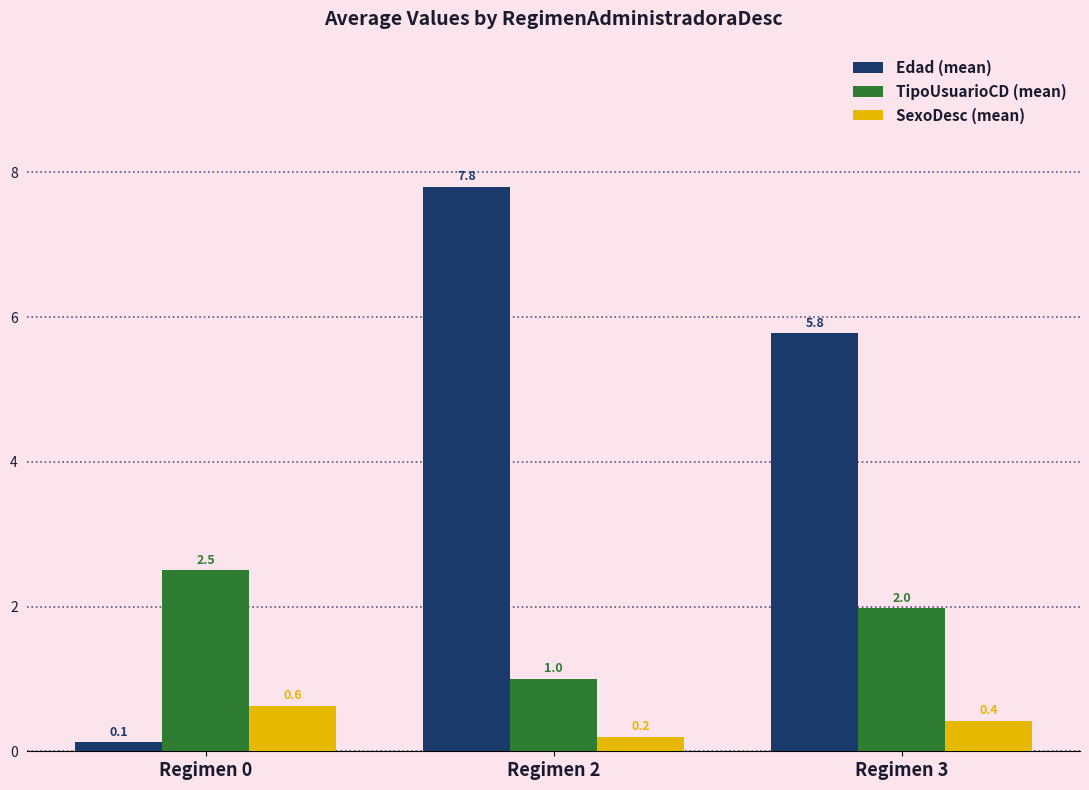

What is the value of the TipoUsuarioCD (mean) bar at the 1st from the left?

2.5